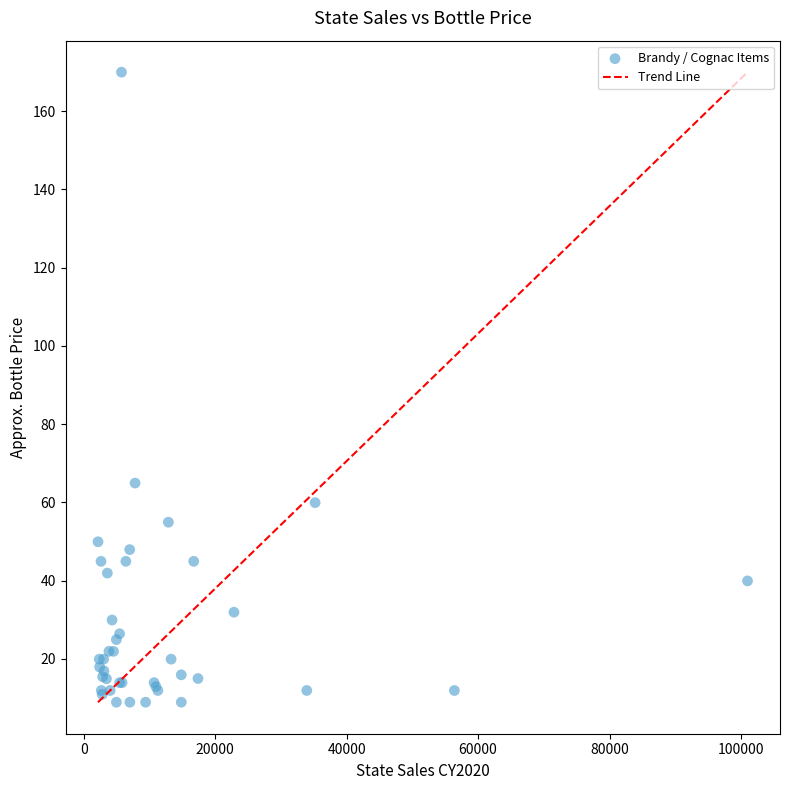

What Y value in the scatter plot is closest to 89?

65.0